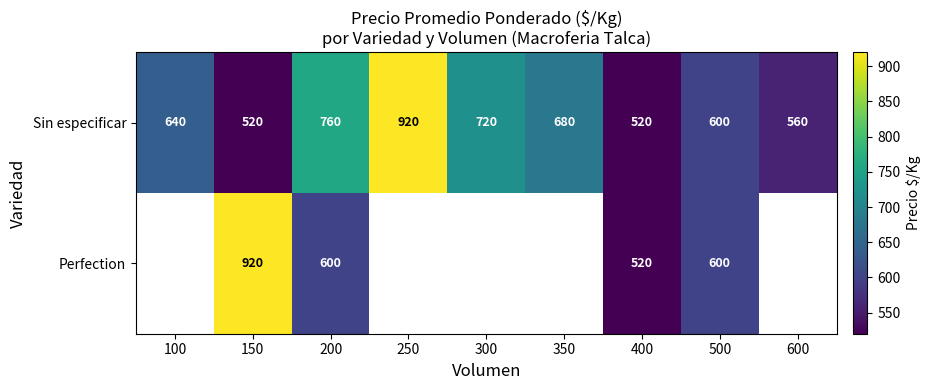

At how many categories does at least one series exceed 731?

3